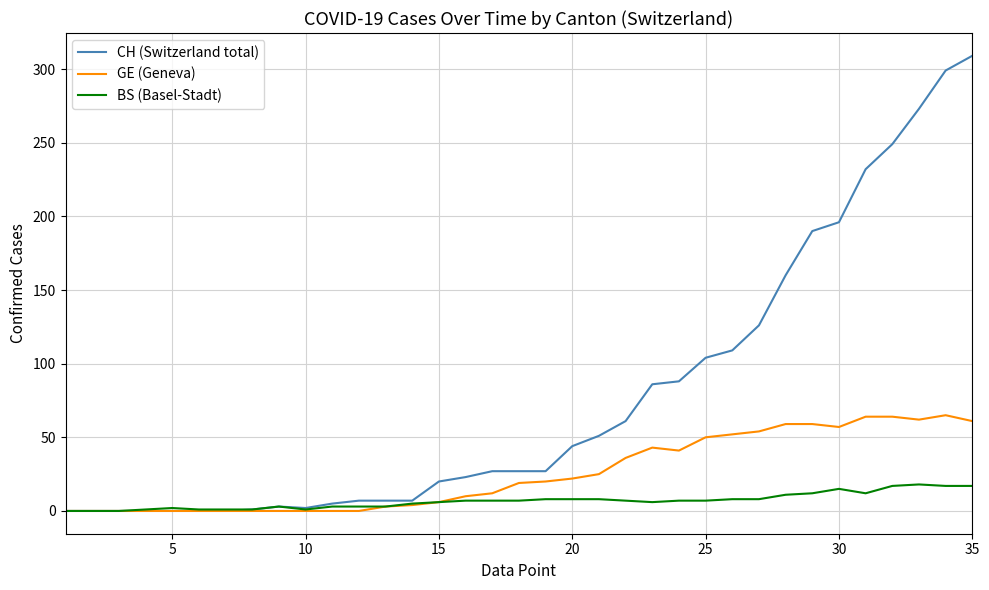

What is the greatest value displayed?

309